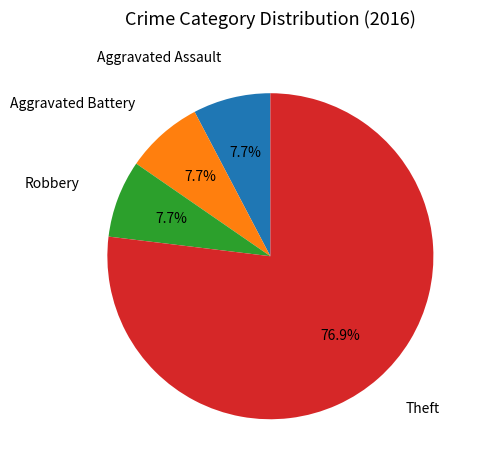

To the nearest percent, what is the average slice percentage?

25%